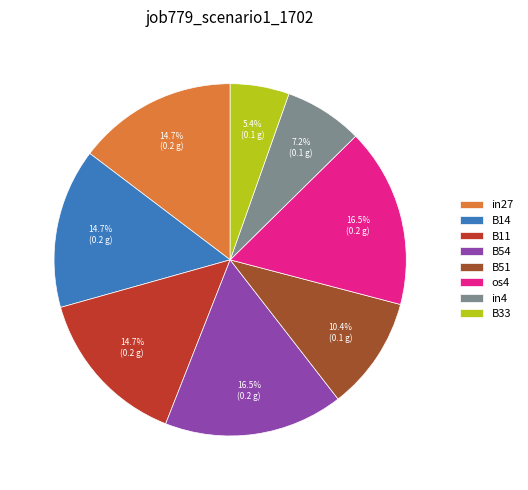

Combined, do B51 and B14 account for over 50%?

No